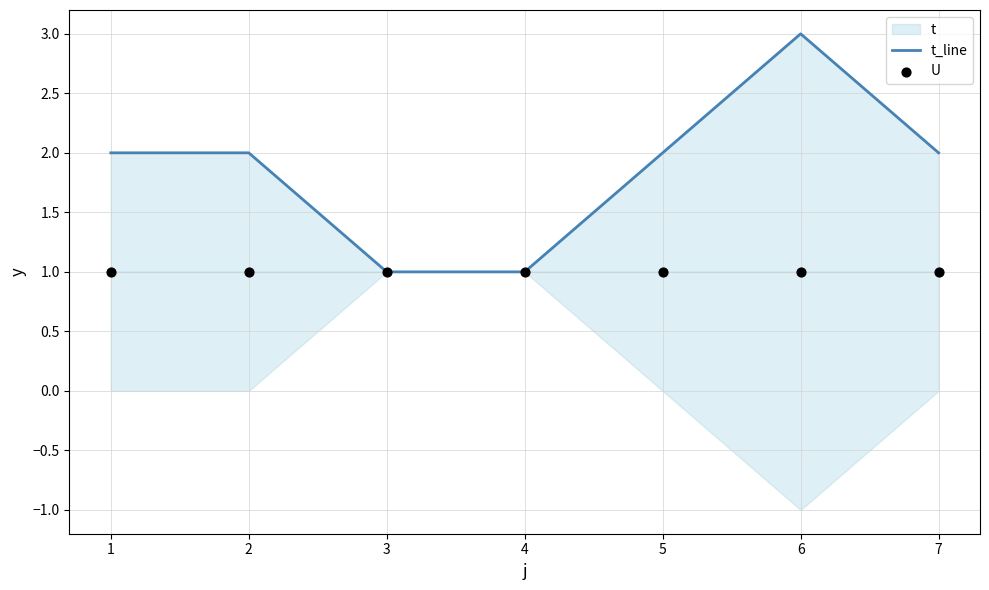

The value of t_line at 5 is 4. True or false?

False